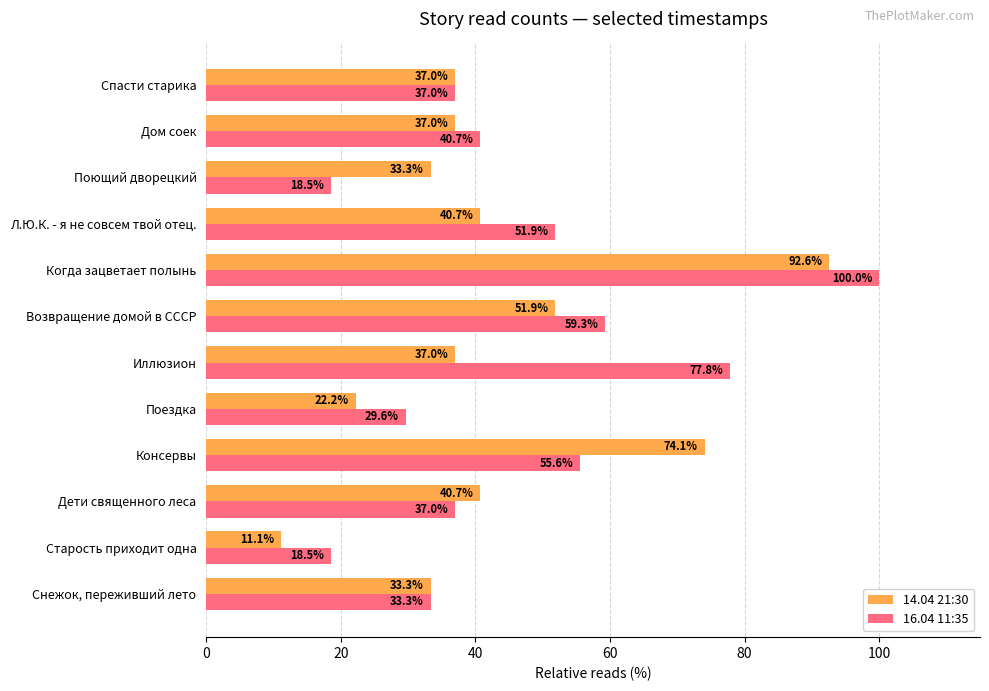

What is the difference between the second highest and second lowest values in the 16.04 11:35 series?

59.3